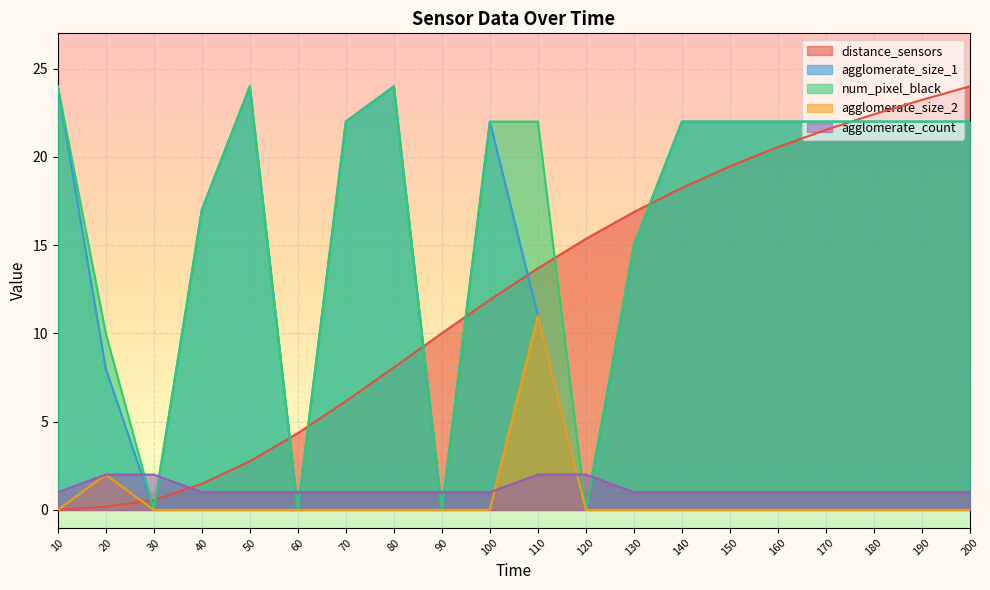

What is the difference between the agglomerate_size_1 values at 50 and 40?

7.0